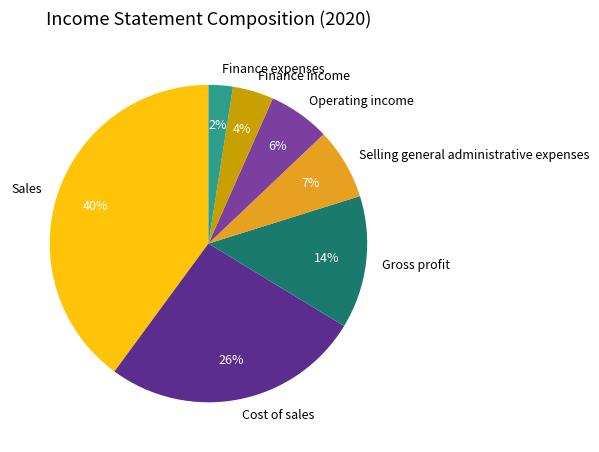

Does Sales account for over 50% of the chart?

No